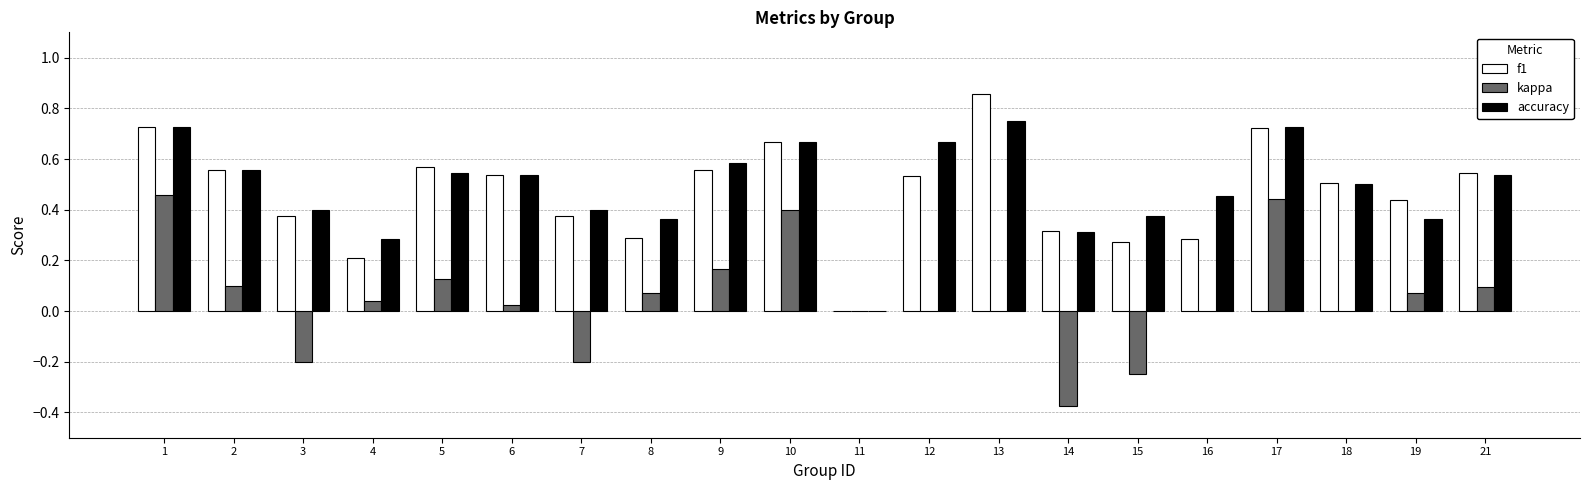

What are all the series names shown in the legend?

f1, kappa, accuracy